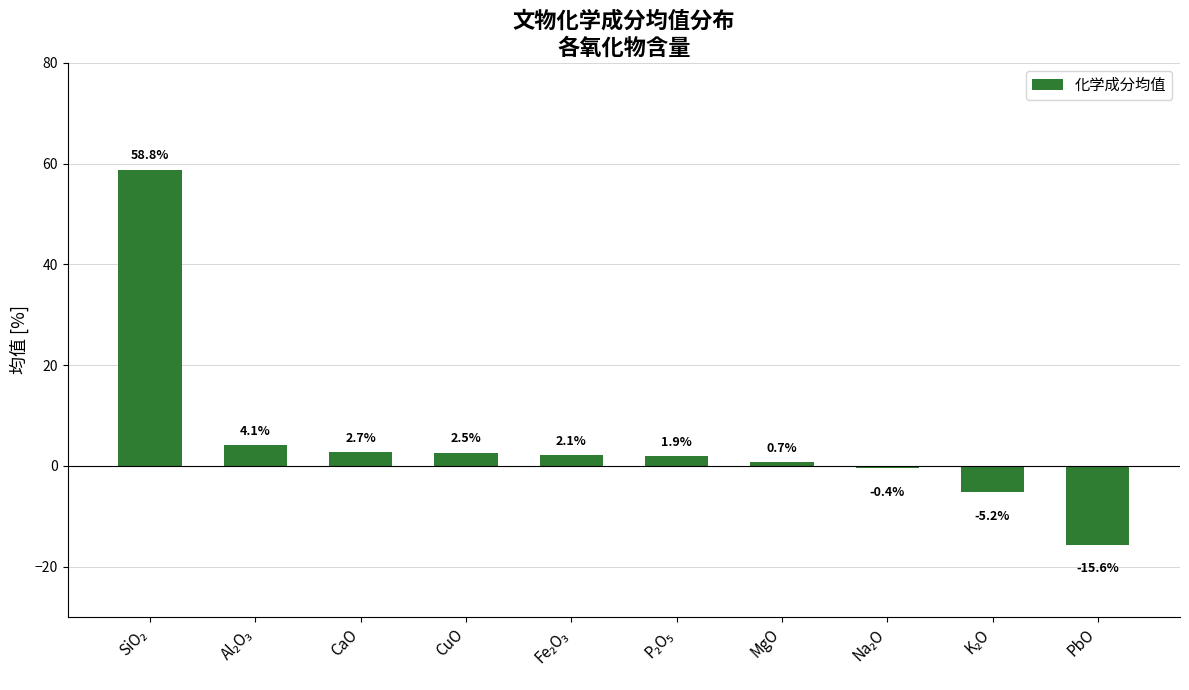

What is the difference between the second highest and minimum values?

19.7